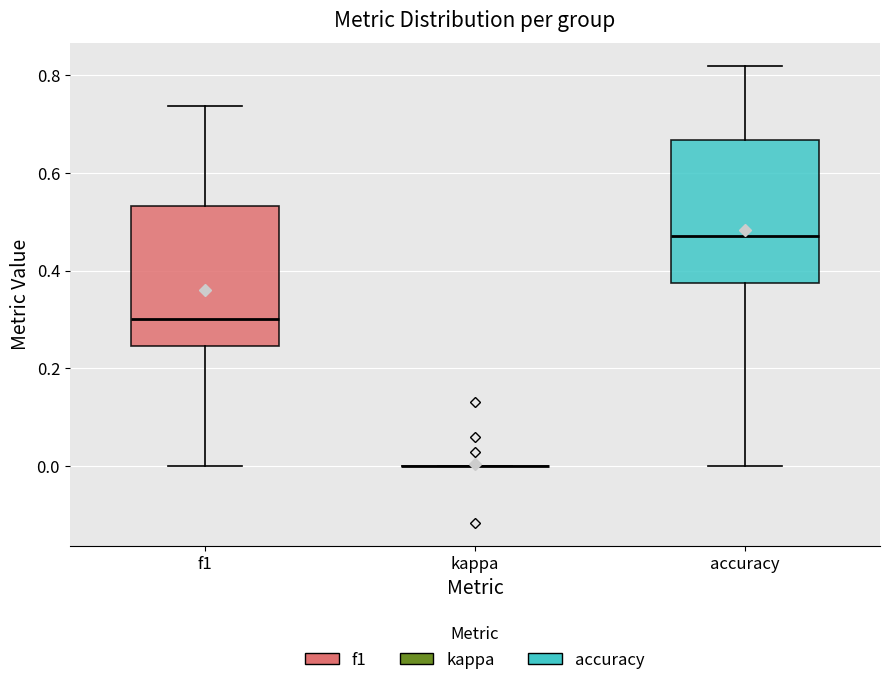

Reading left to right, read every box against the y-axis: the position of its median line, the range the box covers, and the ends of its whiskers. The values are not printed on the chart, so give them approximately, as read against the axis.

f1: median 0.30, box 0.24 to 0.54, whiskers 0.00 to 0.74
kappa: box collapsed to a line at 0.00, whiskers 0.00 to 0.00
accuracy: median 0.48, box 0.38 to 0.66, whiskers 0.00 to 0.82